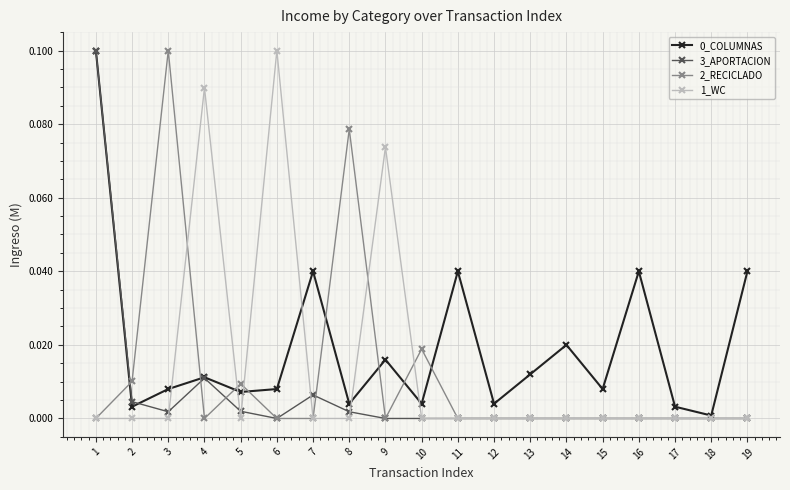

True or false: 1_WC has more than 2 points higher than both neighbors.

True